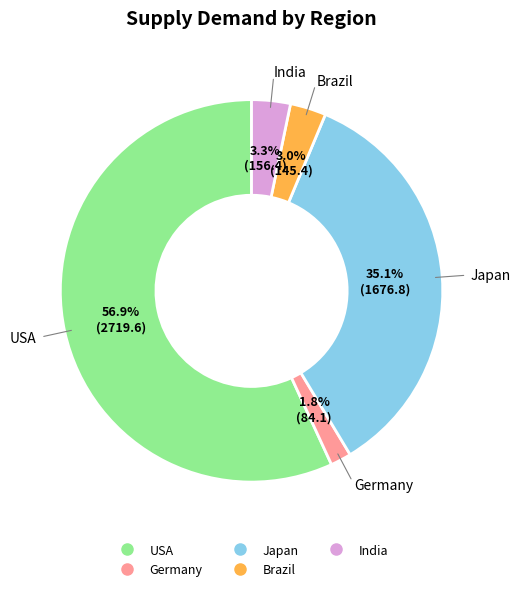

Count the number of slices in the pie.

5